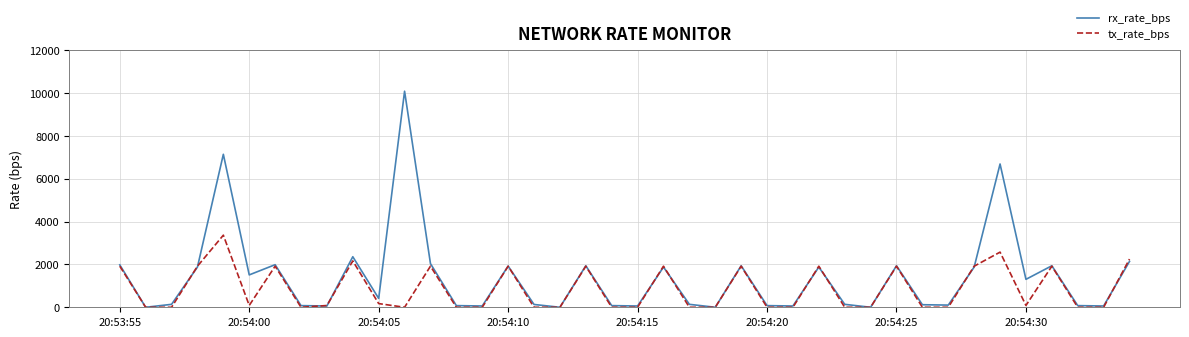

Which series has the largest total across all categories?

rx_rate_bps